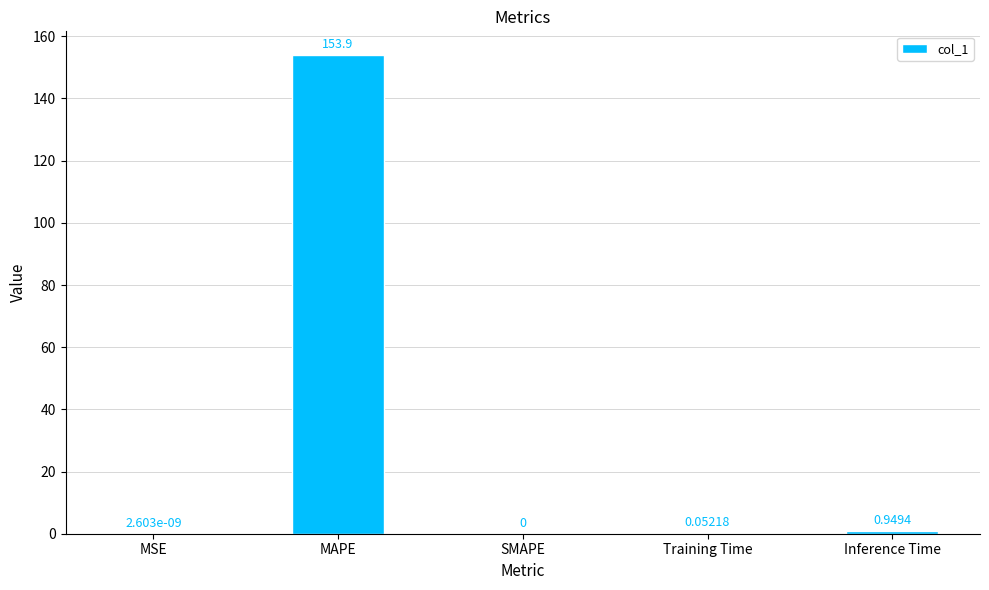

What is the average value?

31.0